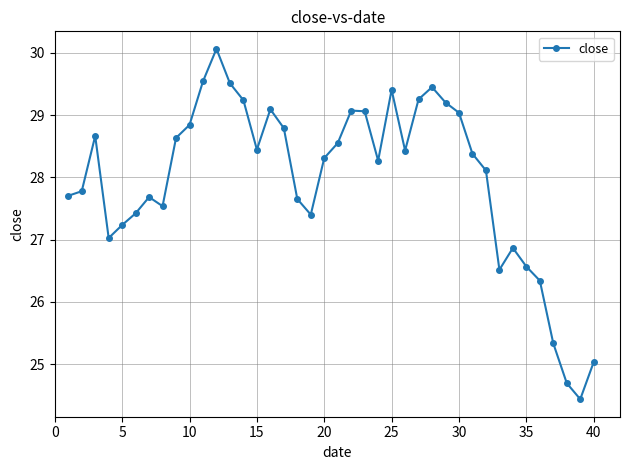

True or false: there are more than 0 points higher than both neighbors.

True